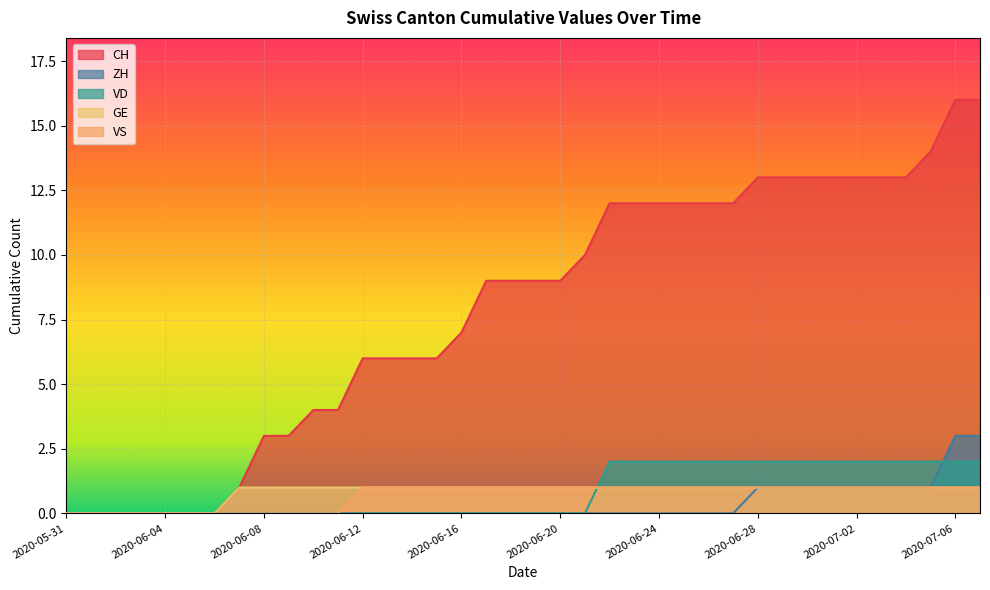

At which category is the sum across all series the highest?

2020-07-06